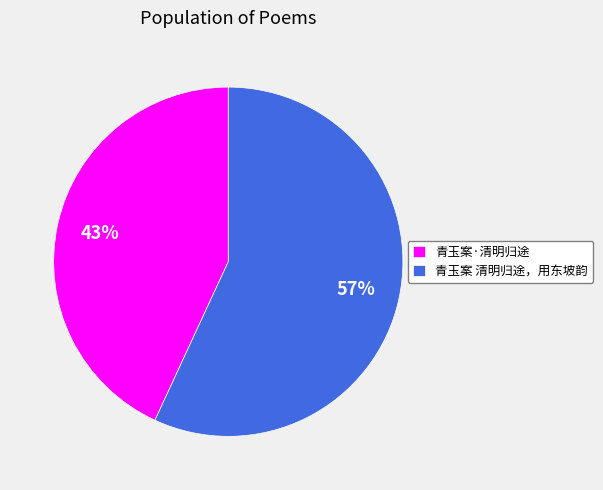

Combined, do 青玉案 清明归途，用东坡韵 and 青玉案·清明归途 account for over 50%?

Yes